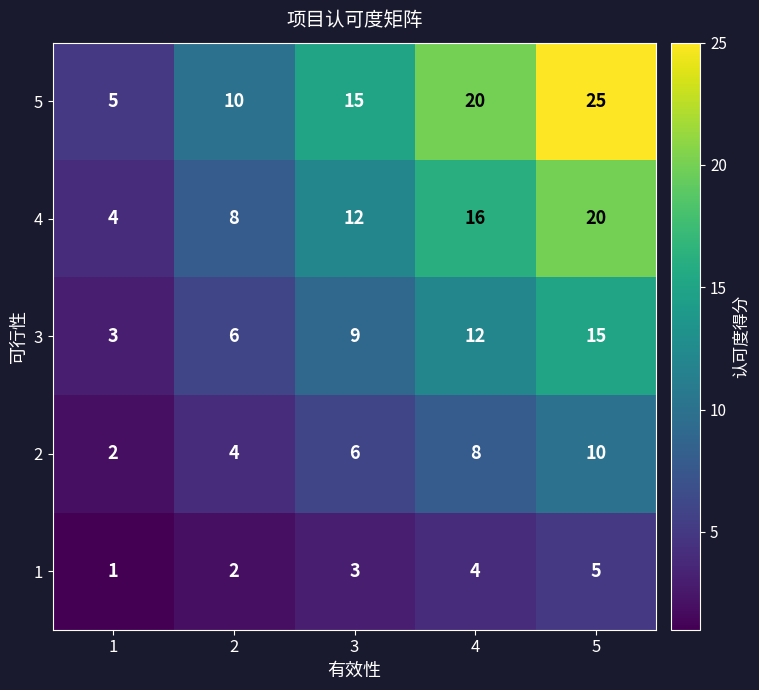

What is the total value across all series at 4?

60